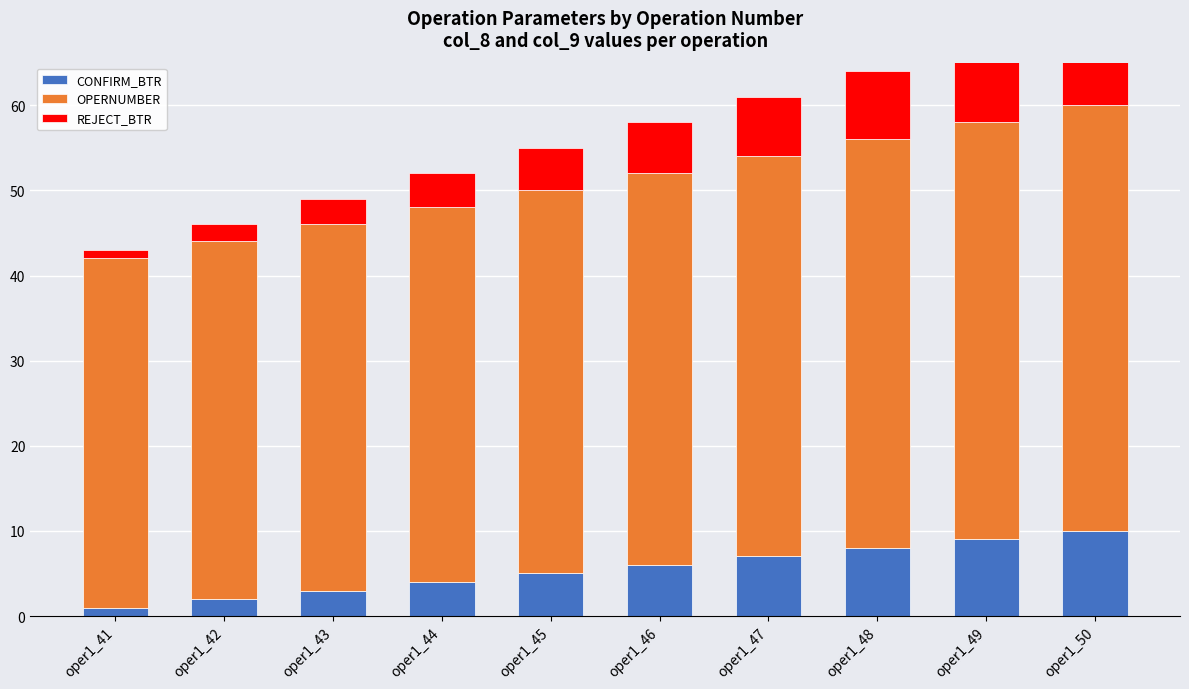

What is the value of the CONFIRM_BTR bar at the 8th from the left?

8